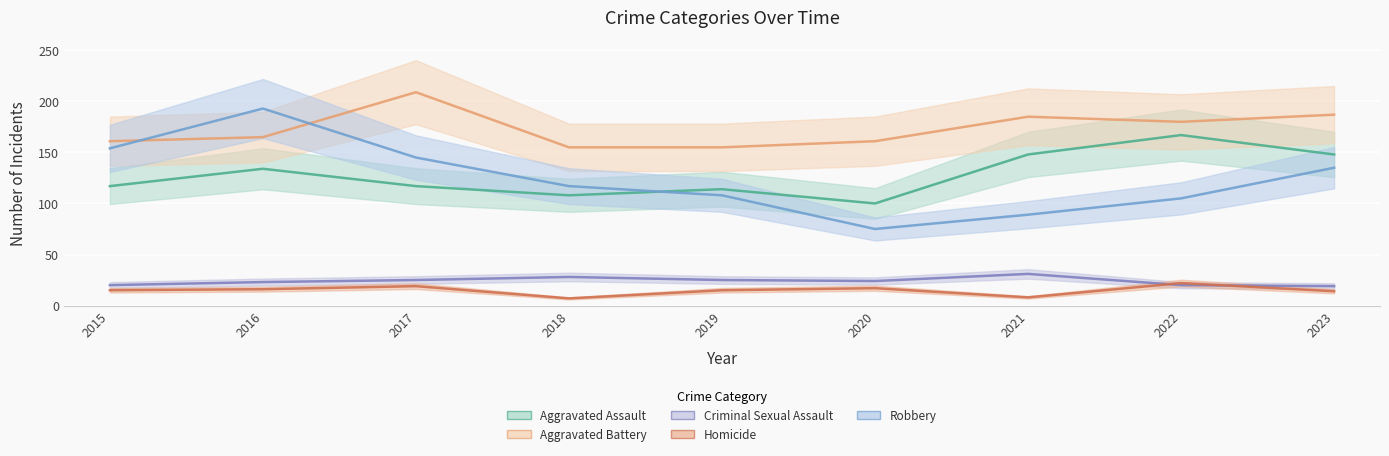

What is the average value of the Homicide series?

15